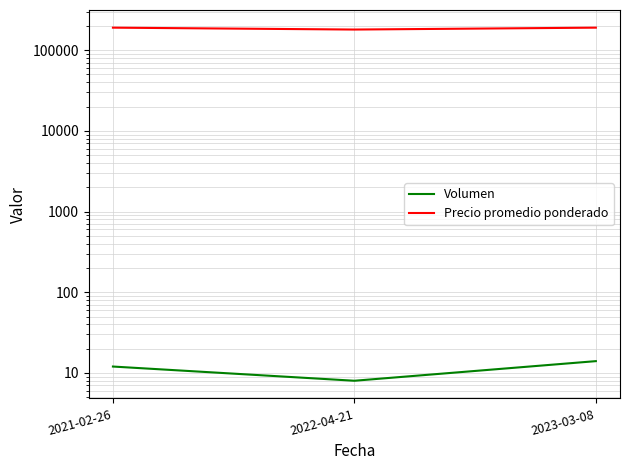

What is the label of the 2nd point from the right?

2022-04-21